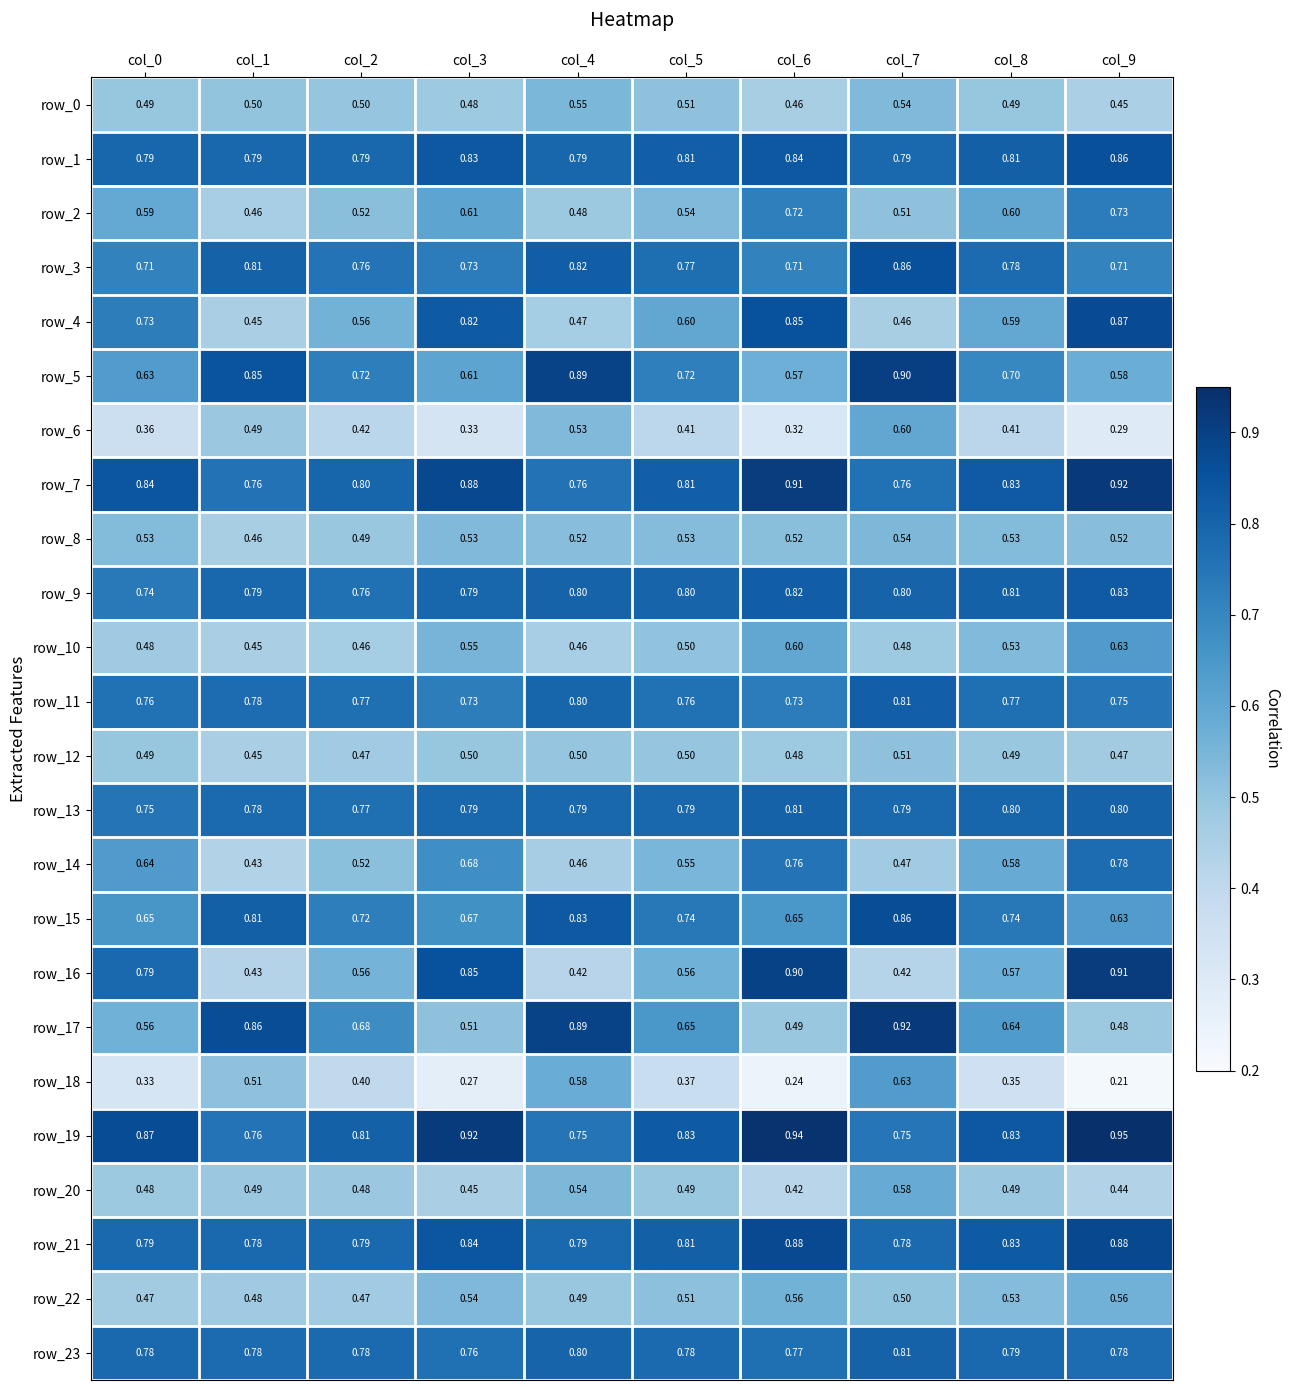

What is the approximate value of row_1 at col_7?

0.8